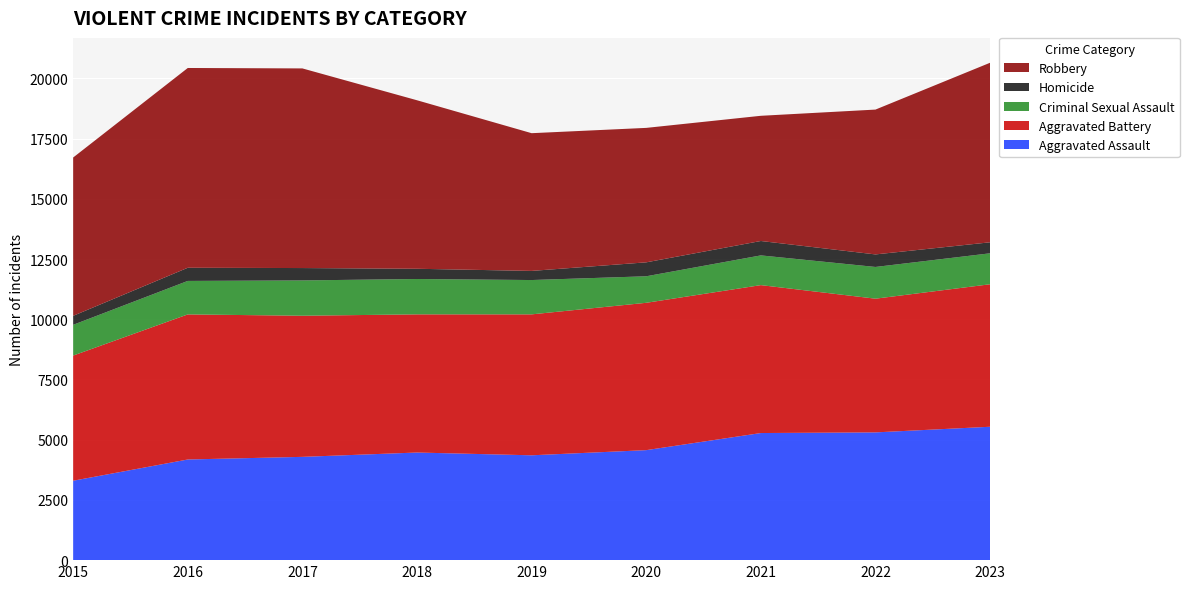

Reading left to right, list all the values displayed in this chart.

Aggravated Assault: 2015=3297	2016=4179	2017=4288	2018=4468	2019=4353	2020=4567	2021=5277	2022=5304	2023=5538
Aggravated Battery: 2015=5196	2016=6023	2017=5859	2018=5736	2019=5851	2020=6117	2021=6141	2022=5551	2023=5916
Criminal Sexual Assault: 2015=1277	2016=1390	2017=1466	2018=1468	2019=1425	2020=1101	2021=1234	2022=1317	2023=1285
Homicide: 2015=373	2016=547	2017=514	2018=425	2019=379	2020=579	2021=598	2022=521	2023=457
Robbery: 2015=6573	2016=8294	2017=8288	2018=6996	2019=5718	2020=5582	2021=5198	2022=6013	2023=7454